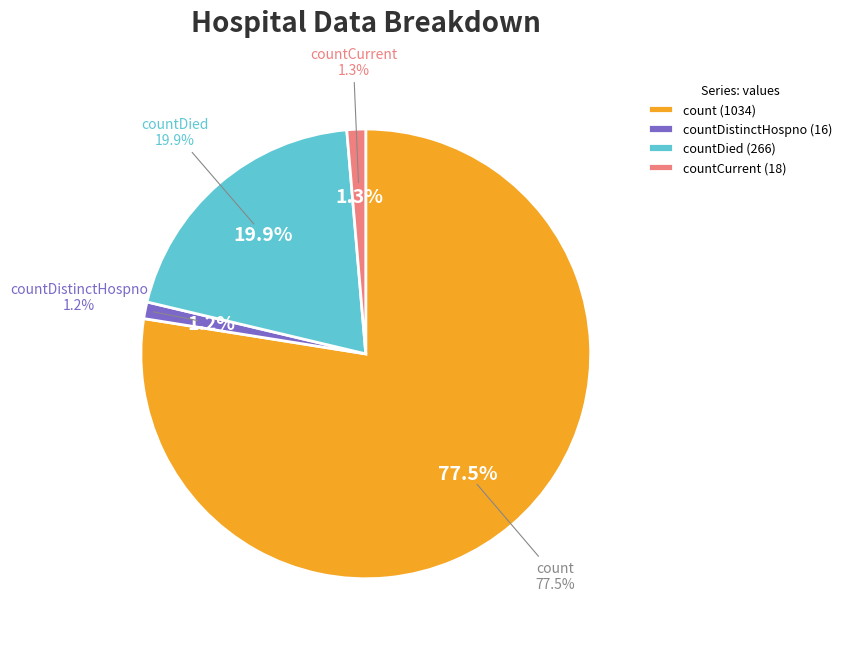

What is the largest slice in the pie chart?

count